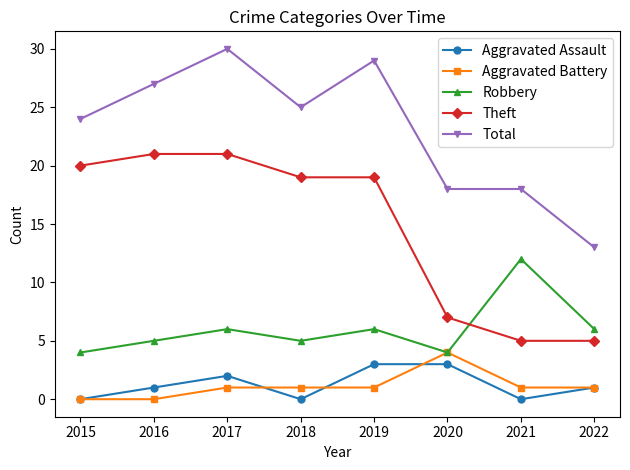

Count the number of data series in this chart.

5